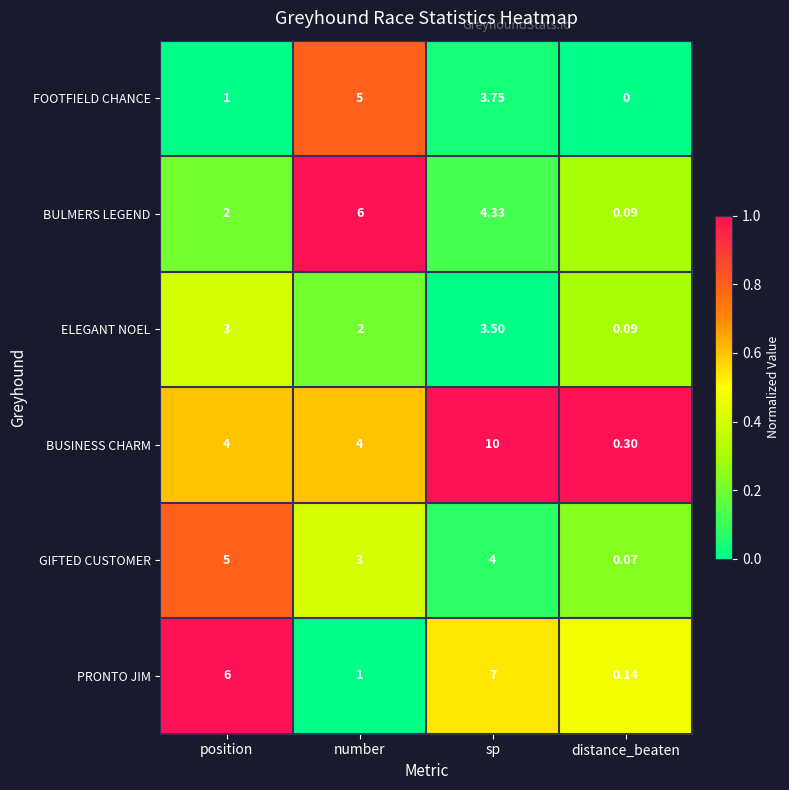

What is the maximum value shown in the chart?

10.0